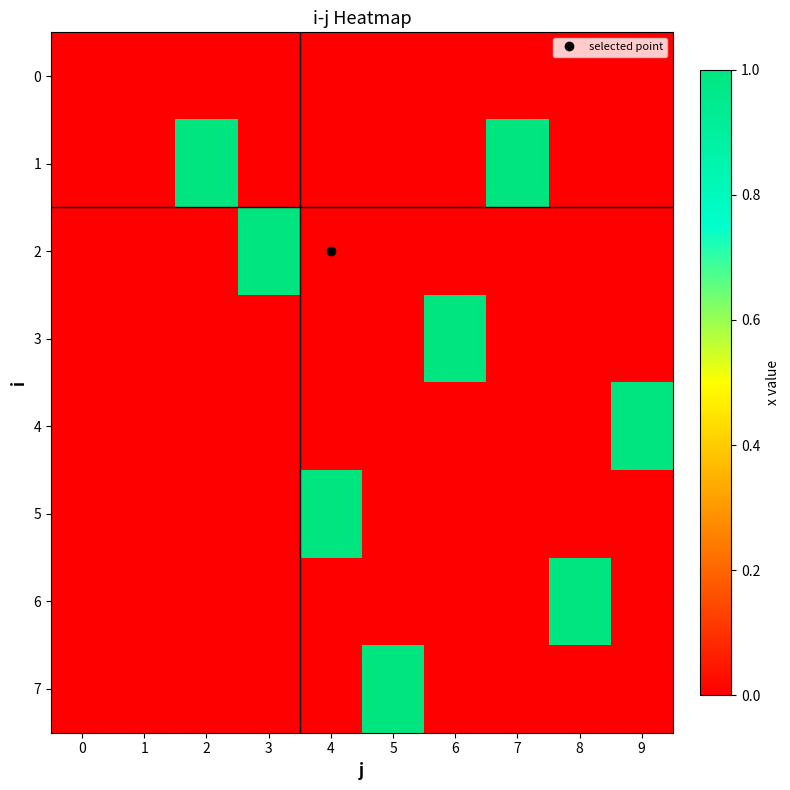

At how many categories does at least one series exceed 0?

8